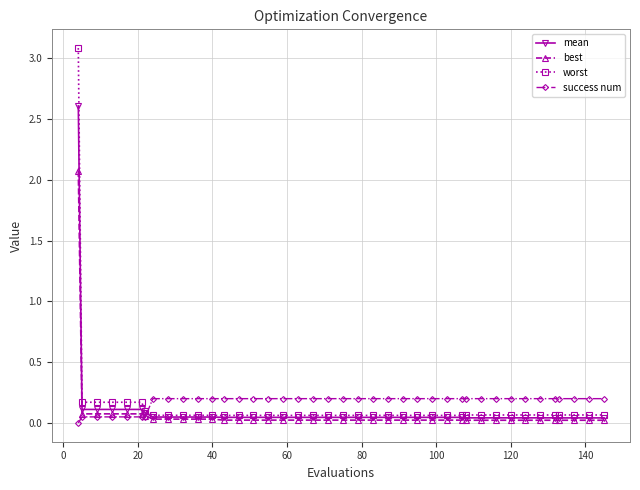

How many distinct data groups are displayed?

4